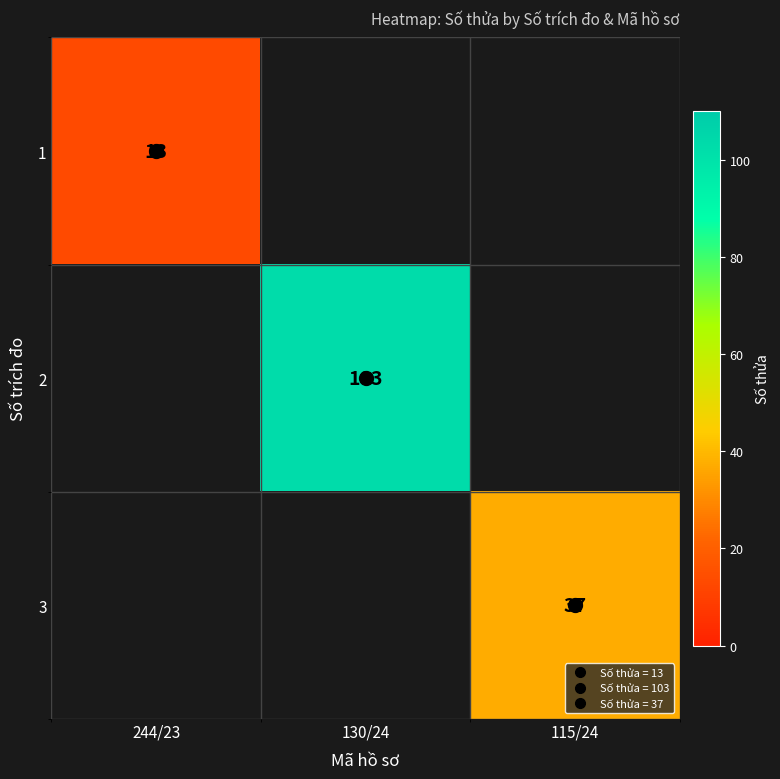

Count the number of categories in the chart.

3